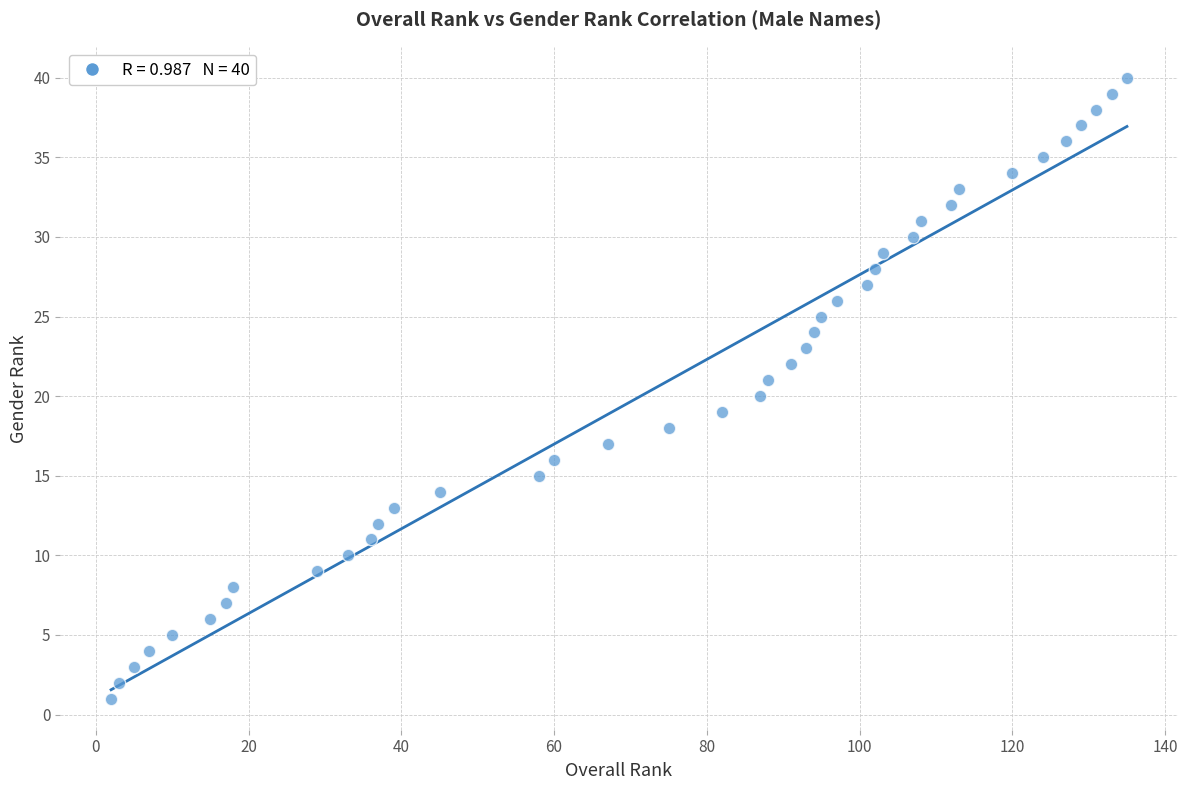

What is the range of X values (max minus min)?

133